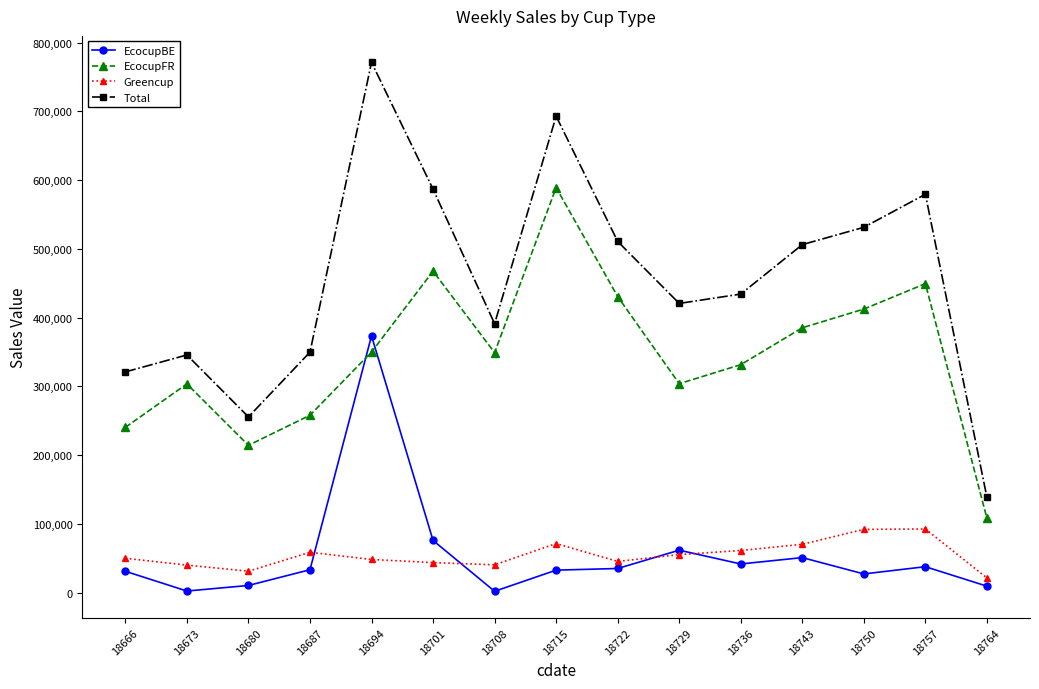

What is the difference between the maximum and minimum values in the Total series?

632745.2